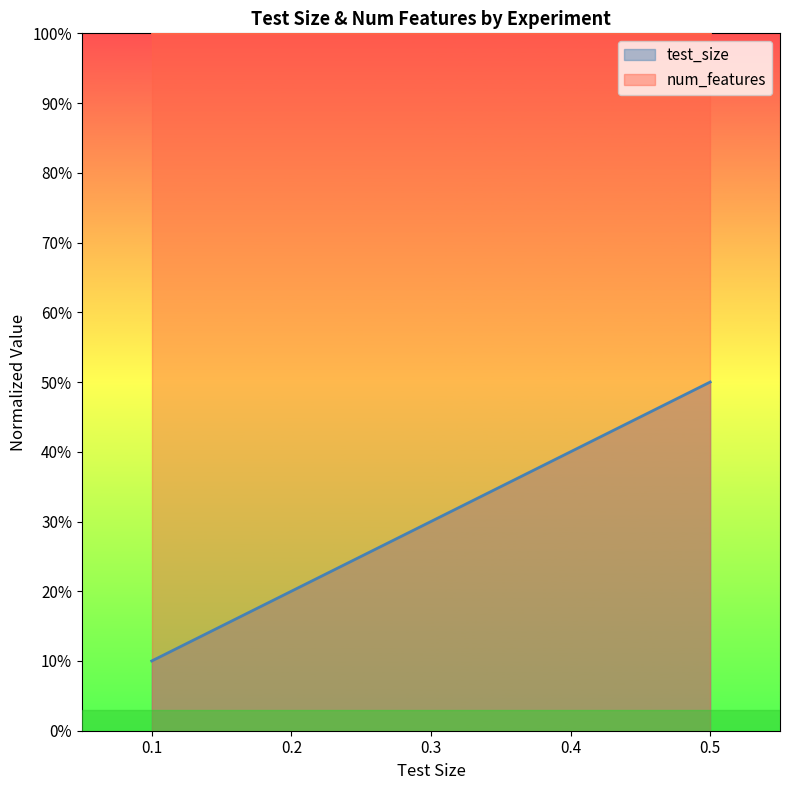

What is the maximum value shown in the chart?

0.5